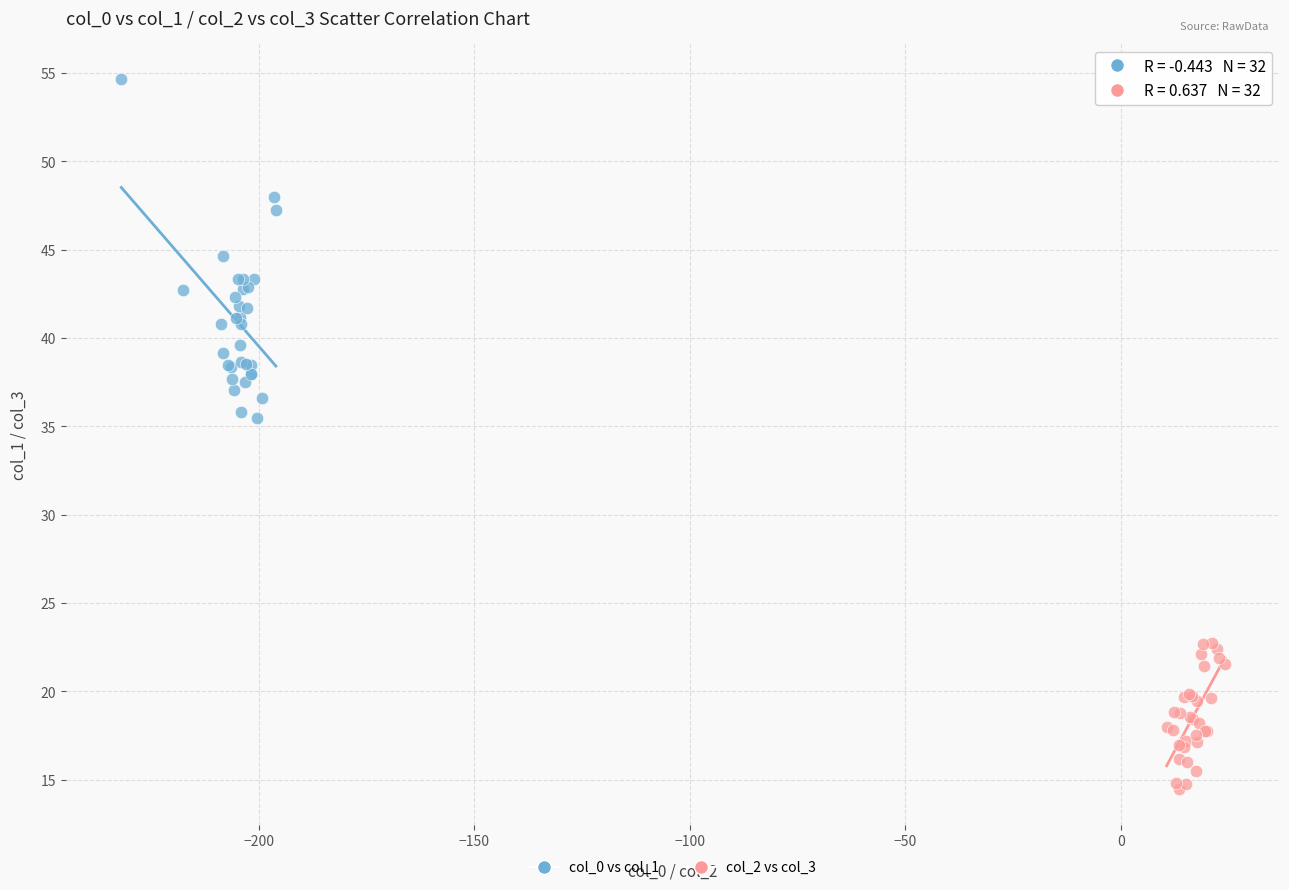

Which series reaches the maximum Y coordinate?

col_0 vs col_1